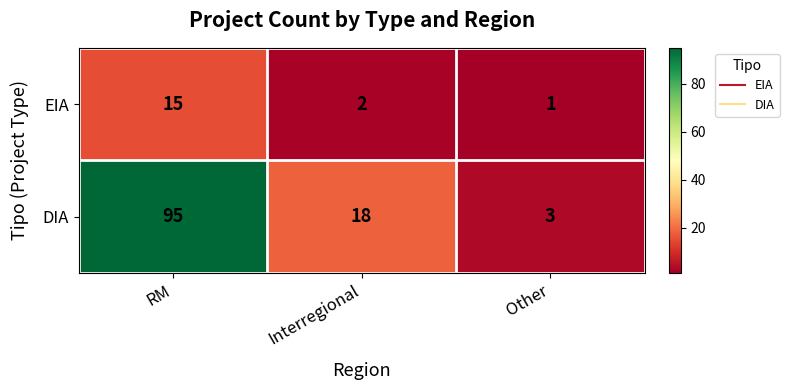

What is the sum of the DIA values at Interregional and RM?

113